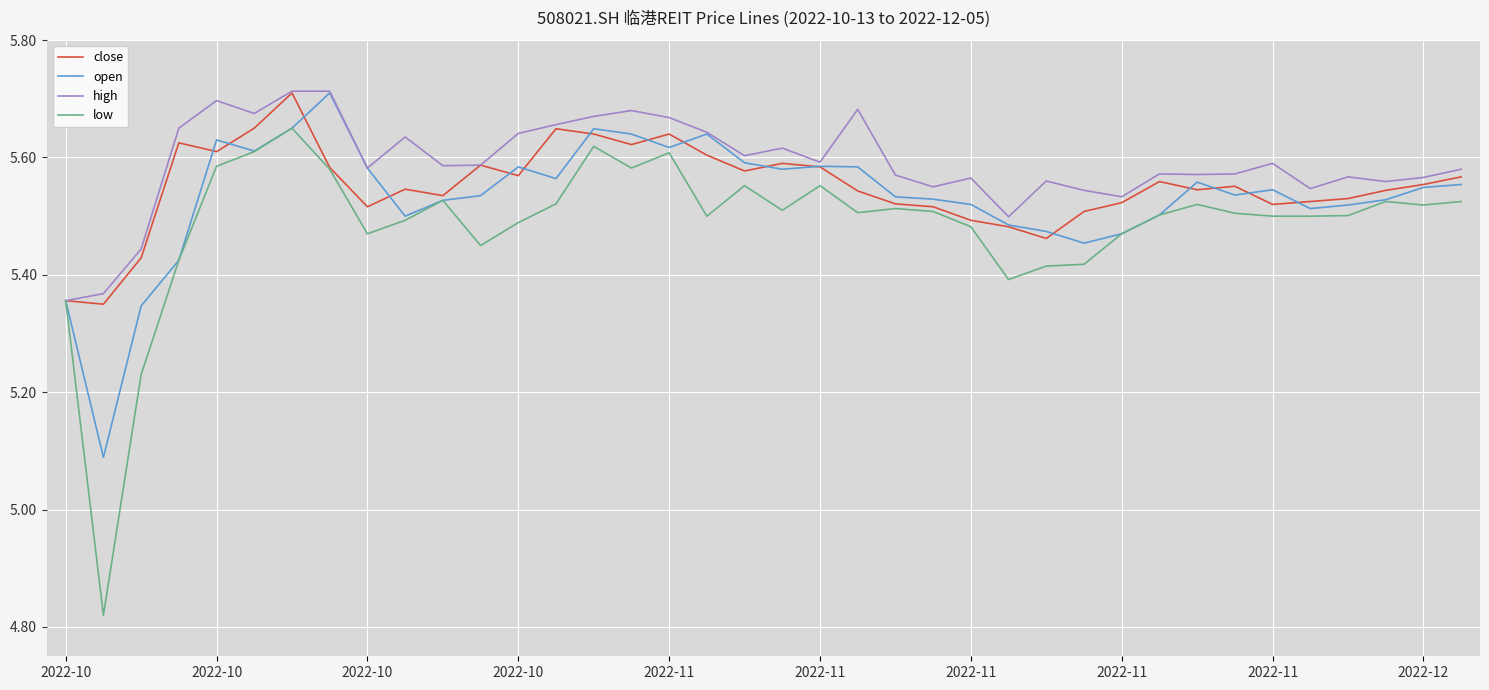

Does the chart have visible grid lines?

Yes